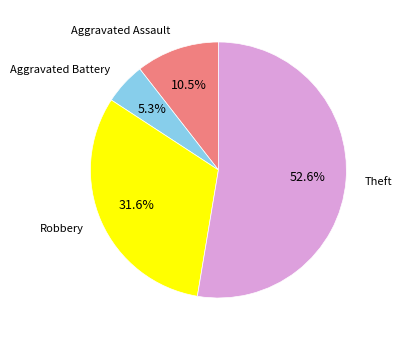

Does any single category account for the majority?

Yes